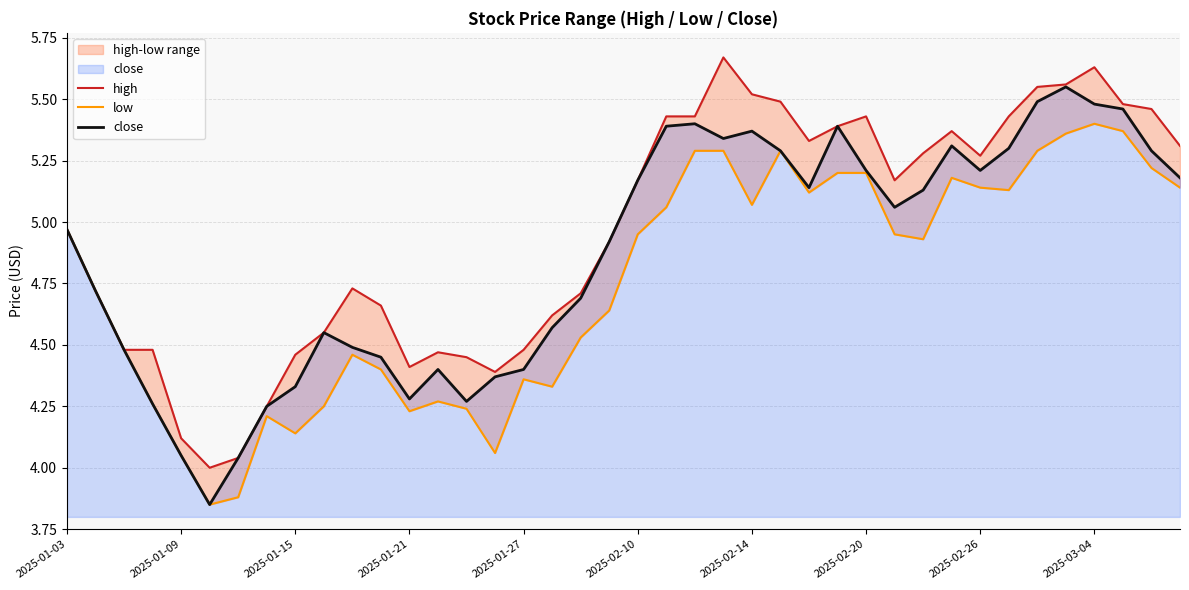

True or false: high and low cross at least once.

False